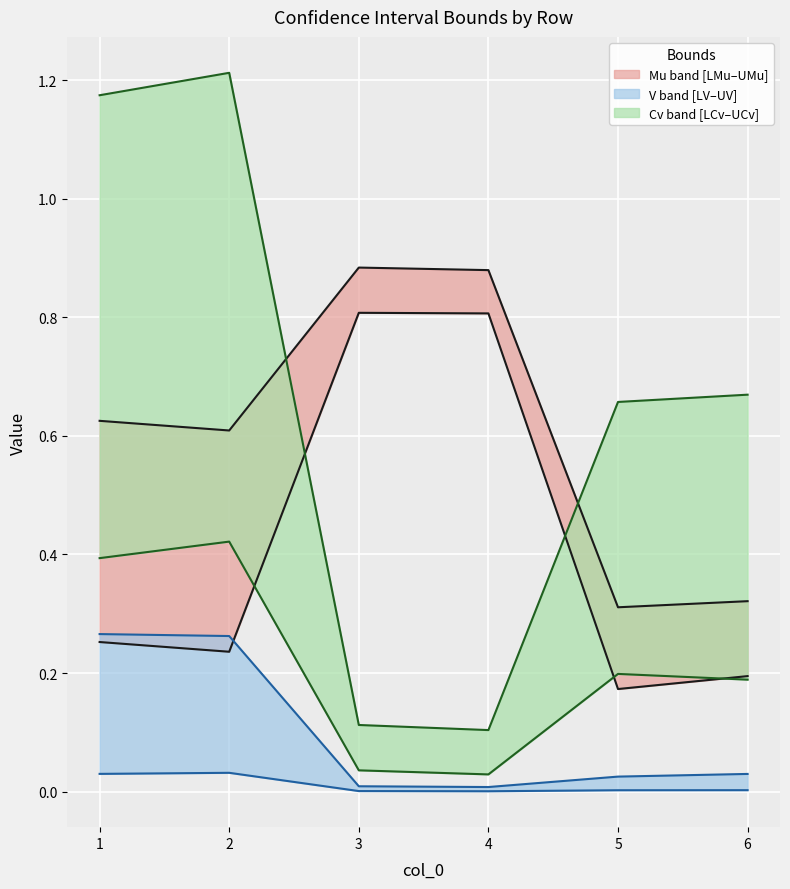

Is this an area chart (filled region under the line)?

No